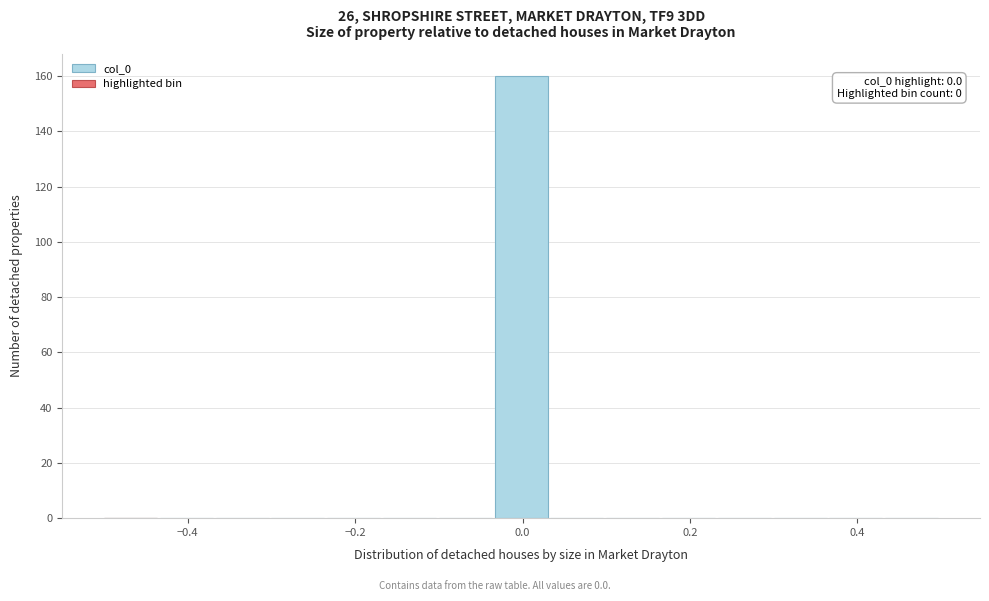

Read against the x-axis, roughly where is the centre of the tallest bar?

0.00